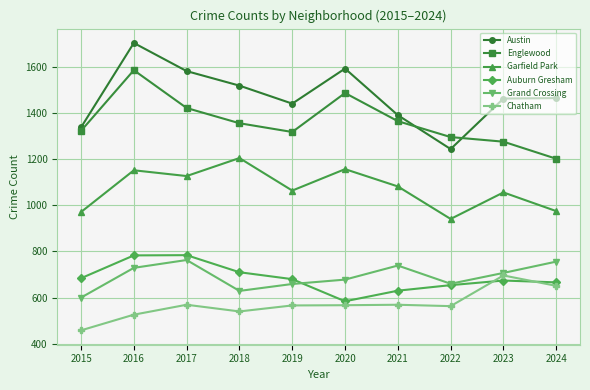

At which label does Austin first exceed 1465?

2016